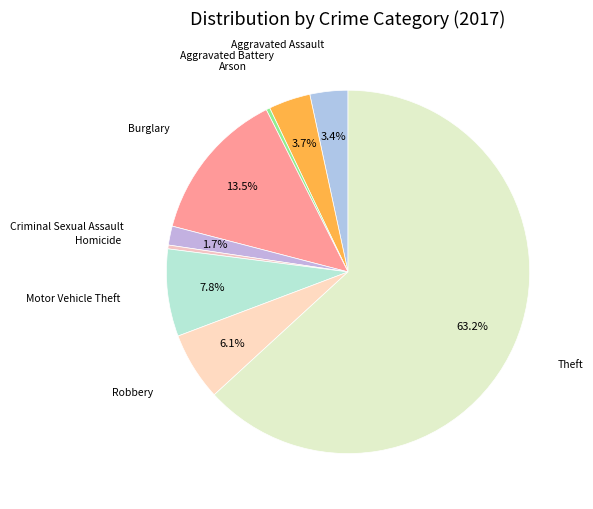

Count the number of slices in the pie.

9